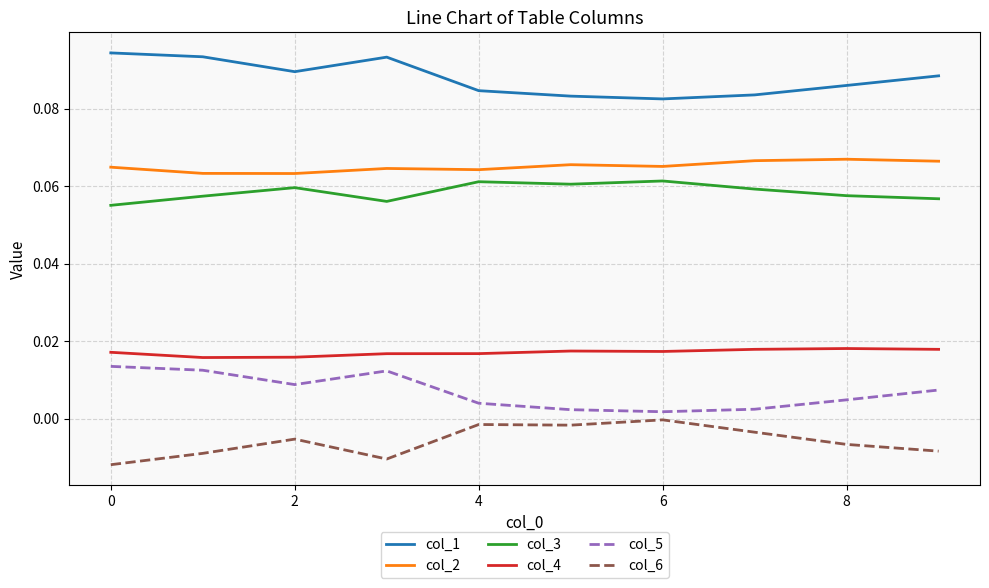

True or false: col_5 and col_2 cross at least once.

False